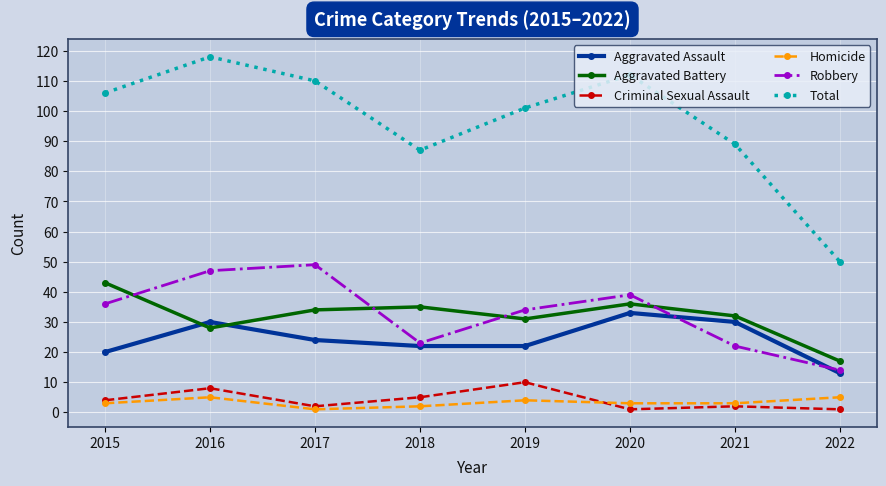

Which series changed the most between 2018 and 2020?

Total